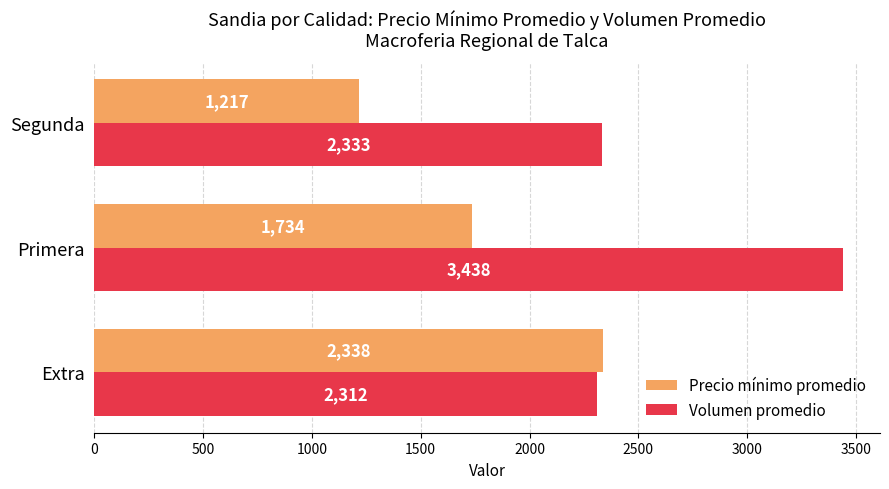

Which series has the widest spread of values?

Volumen promedio